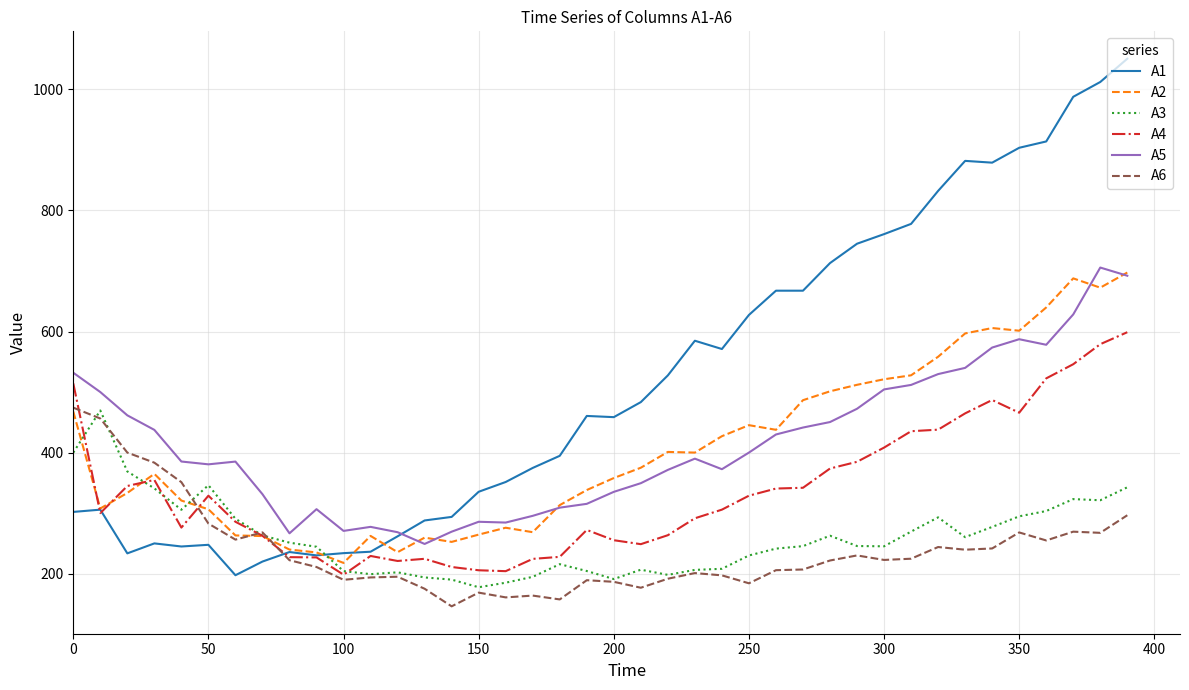

Which series has the widest spread of values?

A1